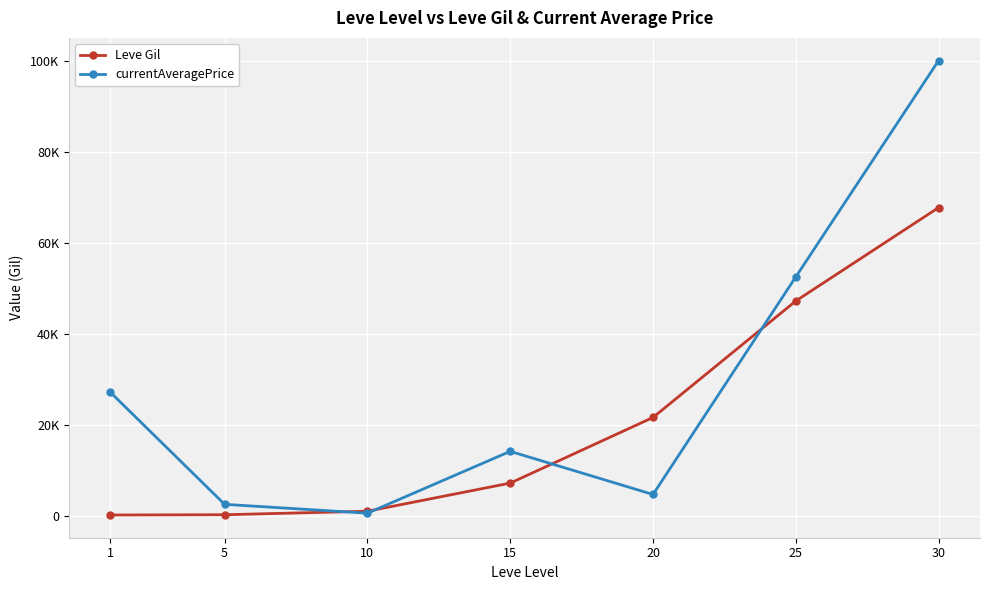

Which series has the largest total across all categories?

currentAveragePrice